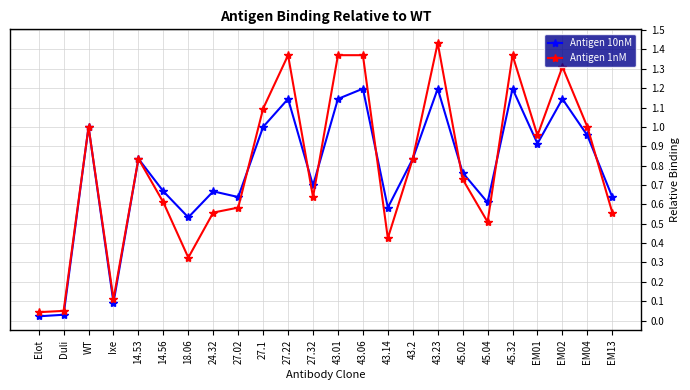

Rank the series at 43.06 from lowest to highest value.

Antigen 10nM, Antigen 1nM